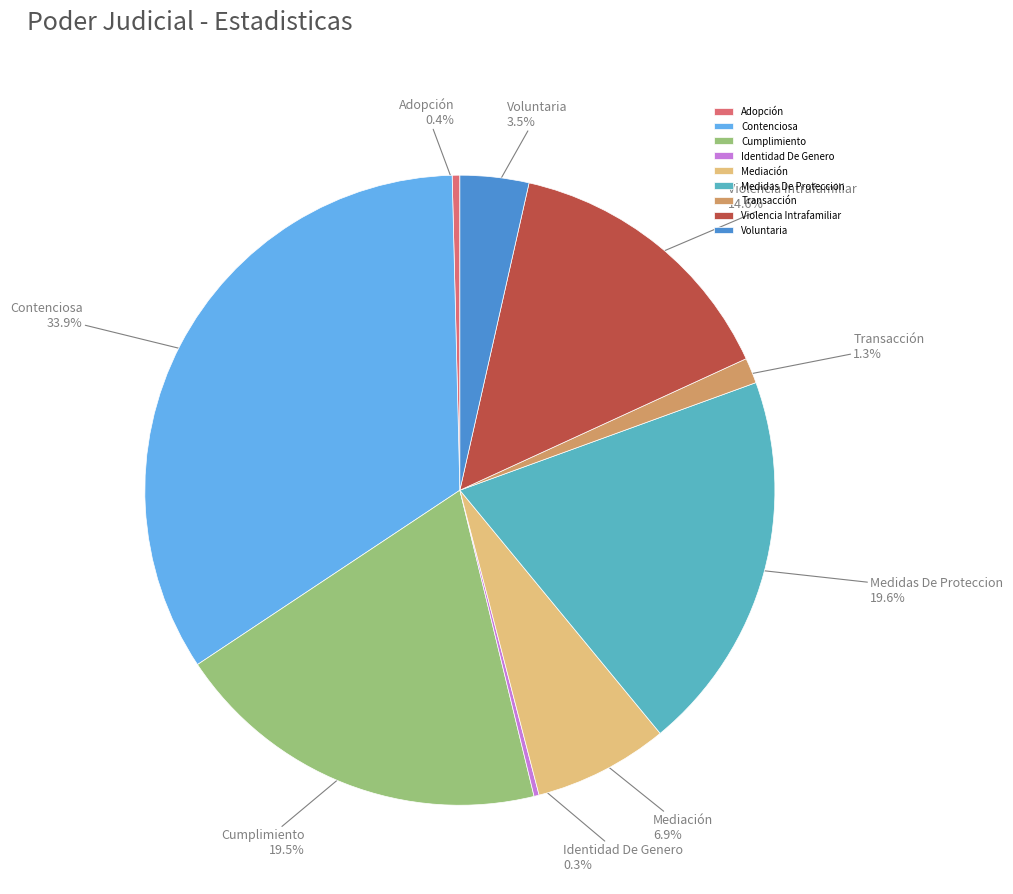

To the nearest percent, what portion does Medidas De Proteccion represent?

20%